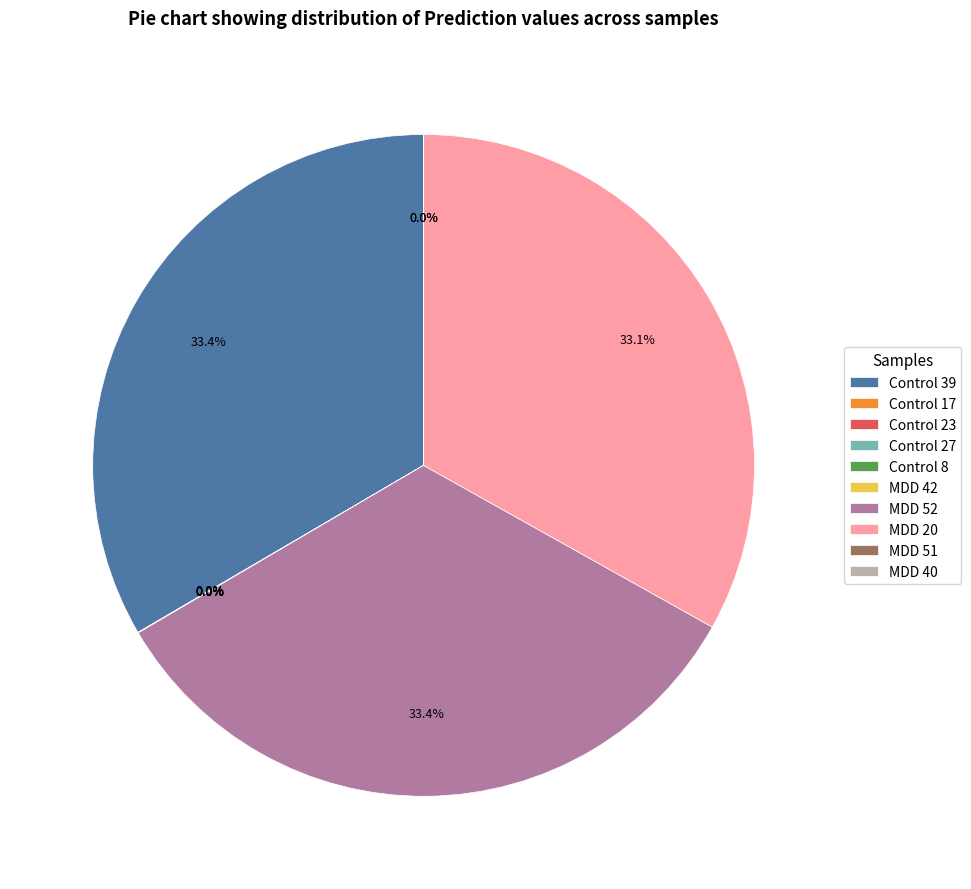

Does Control 8 account for over 50% of the chart?

No